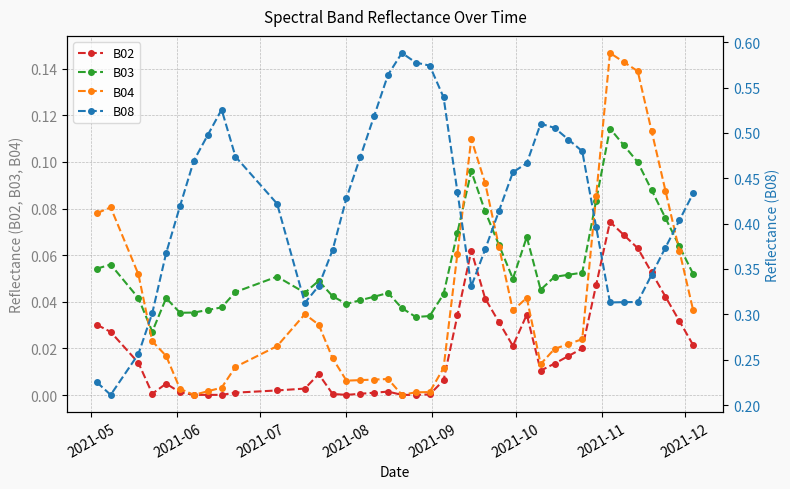

What is the maximum value for B03?

0.1